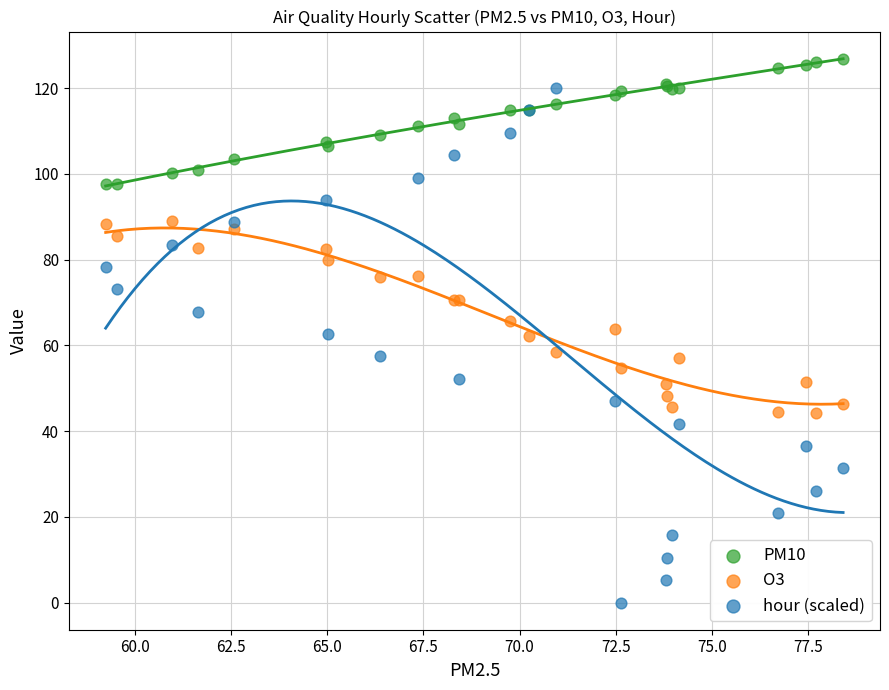

Which series reaches the minimum Y coordinate?

hour (scaled)